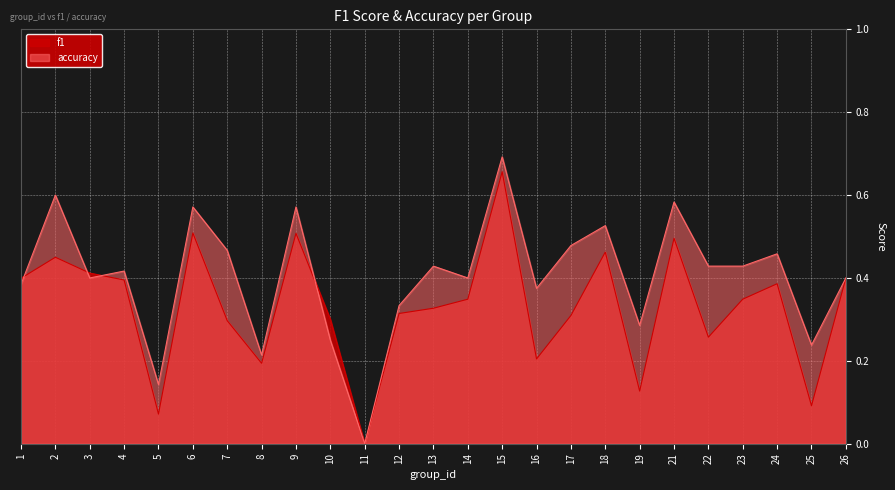

Reading left to right, transcribe all the data shown in this chart.

f1: 0.4	0.5	0.4	0.4	0.1	0.5	0.3	0.2	0.5	0.3	0.0	0.3	0.3	0.3	0.7	0.2	0.3	0.5	0.1	0.5	0.3	0.3	0.4	0.1	0.4
accuracy: 0.4	0.6	0.4	0.4	0.1	0.6	0.5	0.2	0.6	0.2	0.0	0.3	0.4	0.4	0.7	0.4	0.5	0.5	0.3	0.6	0.4	0.4	0.5	0.2	0.4